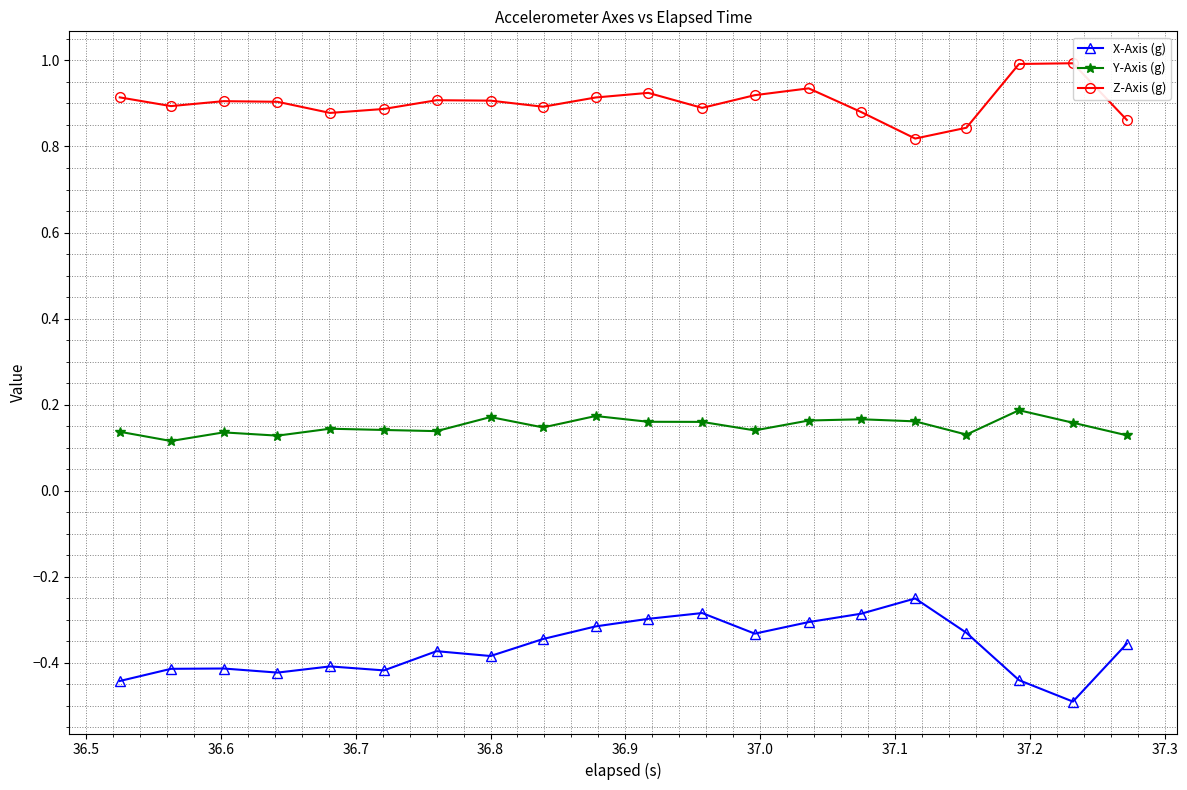

At how many categories does at least one series exceed 0?

20